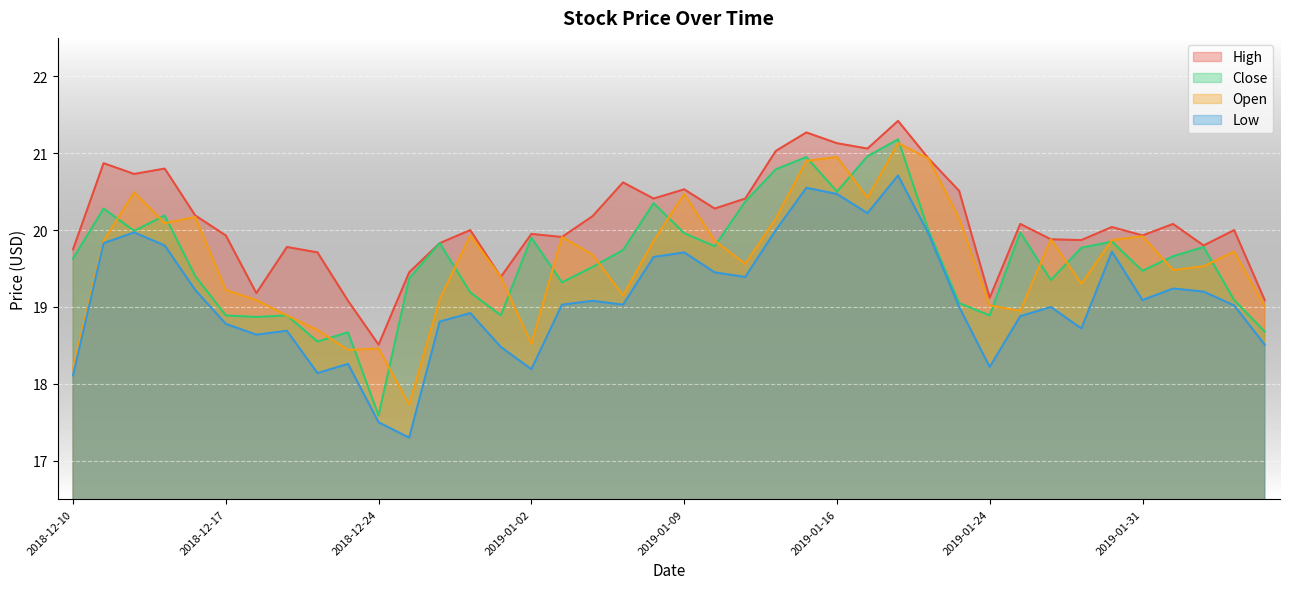

List the labels in order of low value, smallest first.

2018-12-26, 2018-12-24, 2018-12-10, 2018-12-20, 2019-01-02, 2019-01-24, 2018-12-21, 2018-12-31, 2019-02-06, 2018-12-18, 2018-12-19, 2019-01-29, 2018-12-17, 2018-12-27, 2019-01-25, 2018-12-28, 2019-01-23, 2019-01-28, 2019-02-05, 2019-01-03, 2019-01-07, 2019-01-04, 2019-01-31, 2019-02-04, 2018-12-14, 2019-02-01, 2019-01-11, 2019-01-10, 2019-01-08, 2019-01-09, 2019-01-30, 2018-12-13, 2018-12-11, 2019-01-22, 2018-12-12, 2019-01-14, 2019-01-17, 2019-01-16, 2019-01-15, 2019-01-18